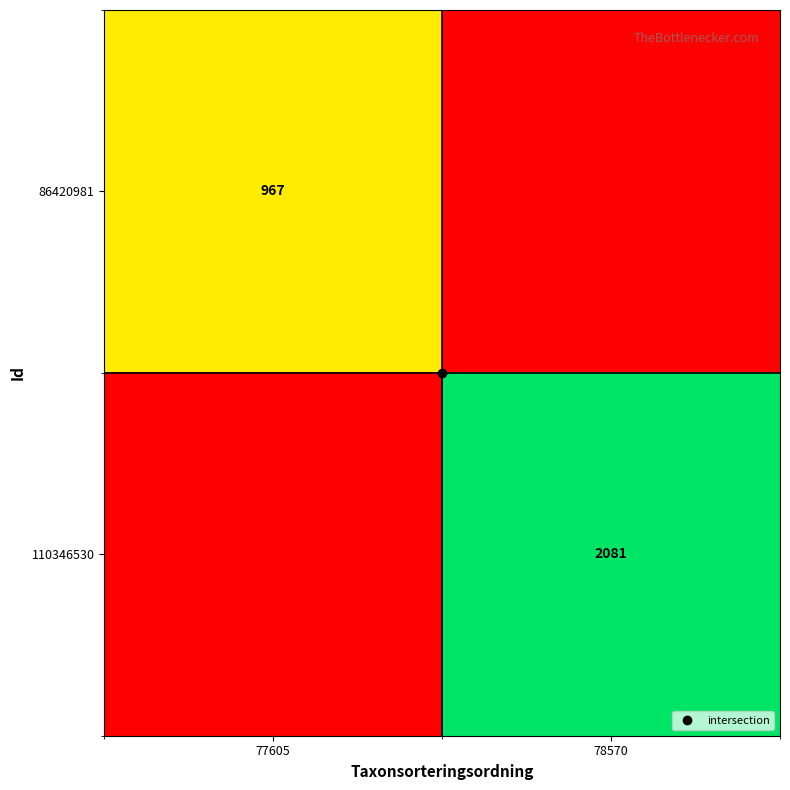

At 77605, list the series in order from largest to smallest.

86420981, 110346530